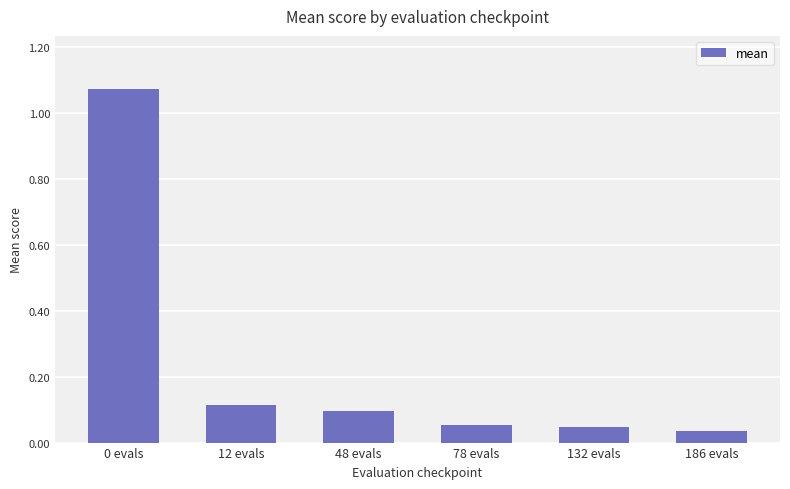

What is the label of the 3rd bar from the left?

48 evals